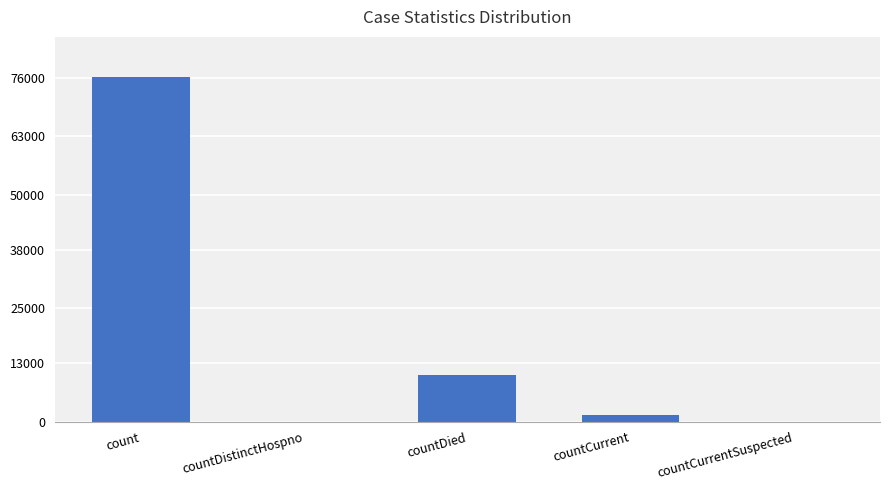

What is the change in value from count to countCurrent?

-74774